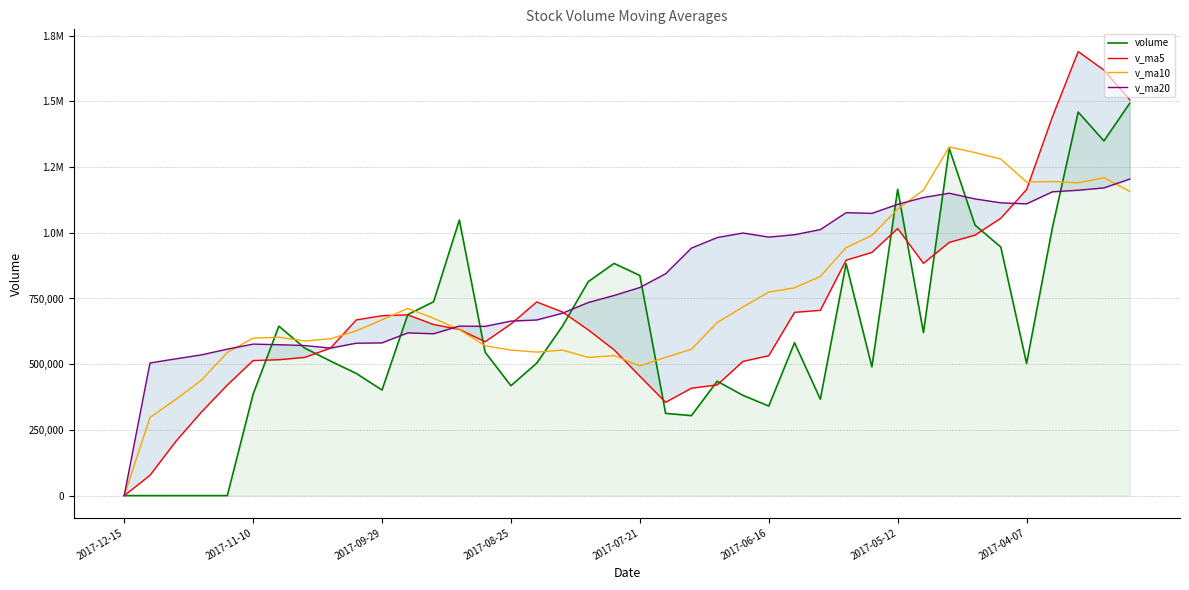

Rank the categories by v_ma5 value from highest to lowest.

37, 38, 39, 36, 35, 34, 30, 33, 32, 29, 28, 31, 16, 27, 17, 26, 11, 10, 9, 15, 12, 13, 18, 14, 8, 19, 25, 2017-04-07, 2017-05-12, 2017-06-16, 24, 20, 23, 2017-07-21, 22, 21, 2017-08-25, 2017-09-29, 2017-11-10, 2017-12-15